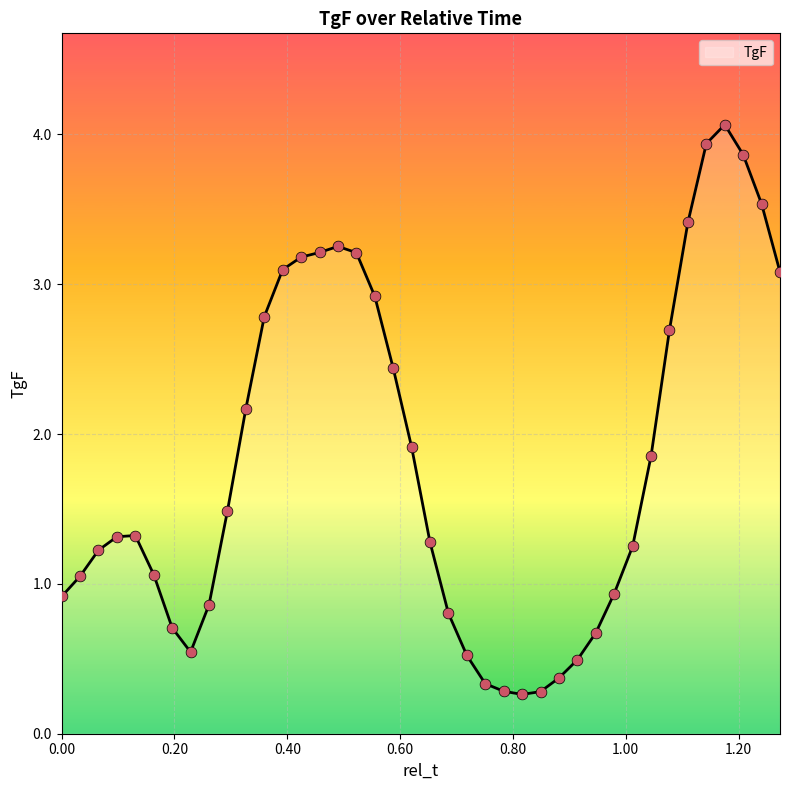

What is the greatest value displayed?

4.1